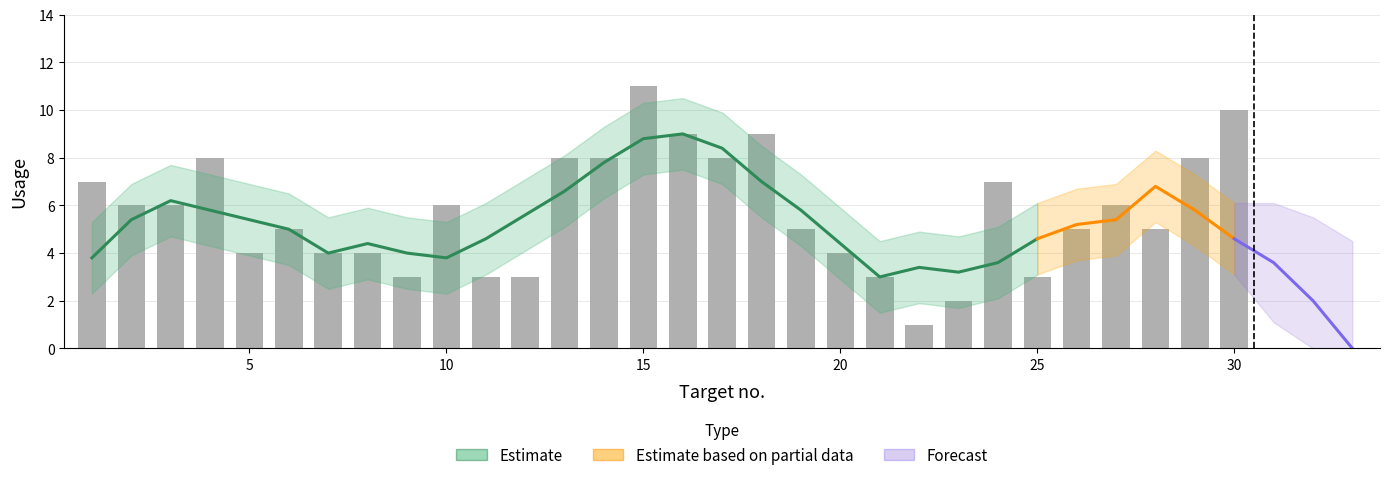

True or false: the data shows 3 at 14.

False